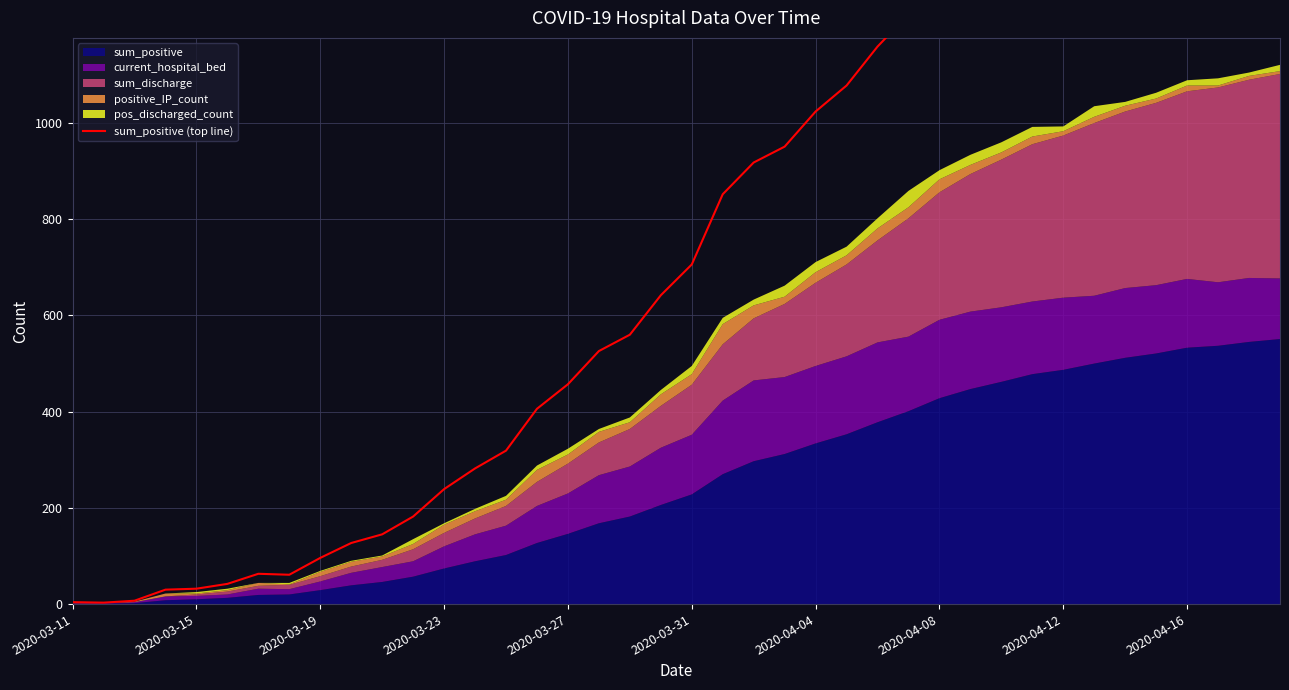

How many lines are shown in the chart?

1